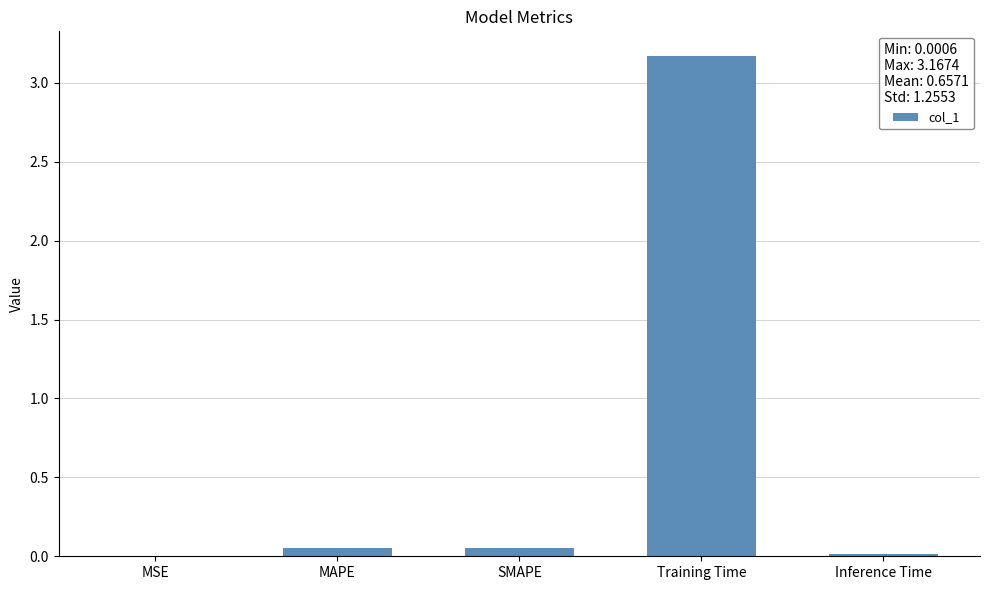

Between Training Time and MAPE, which is larger?

Training Time